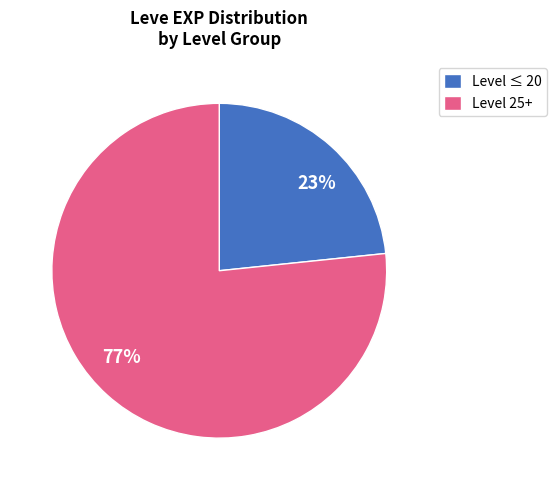

How many slices are in this pie chart?

2